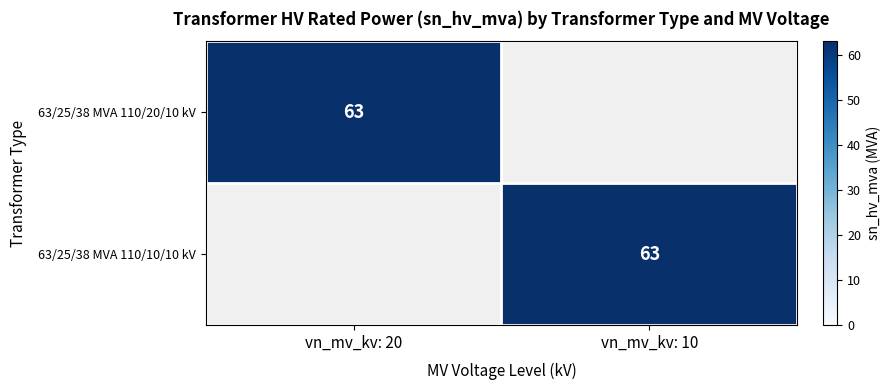

Is it true that 63/25/38 MVA 110/10/10 kV equals 63 at vn_mv_kv: 10?

True